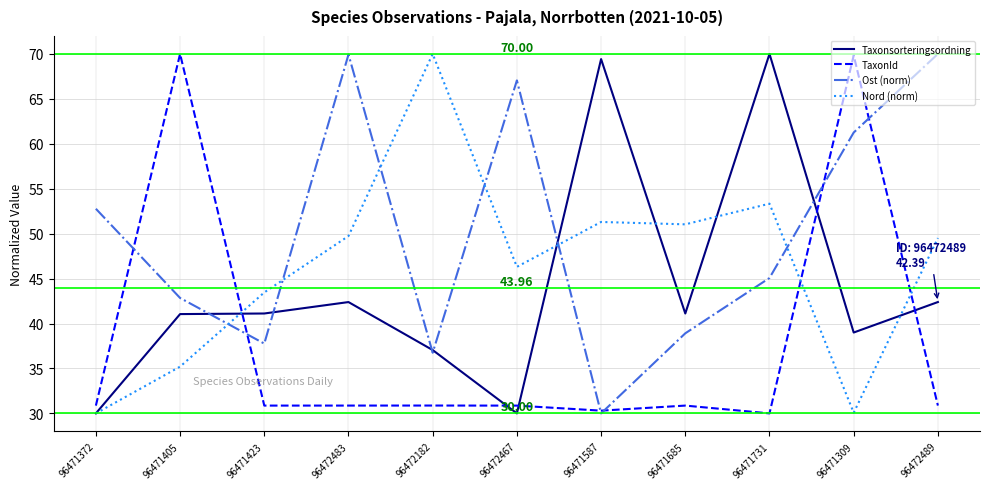

How many interior local valleys does the Ost (norm) series have?

3